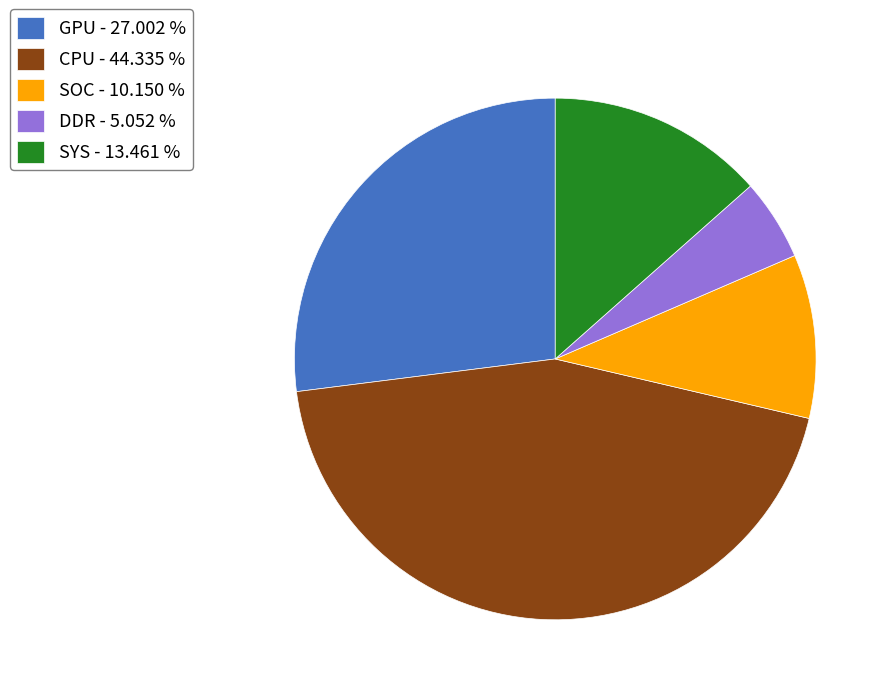

Is there a majority slice in this chart?

No